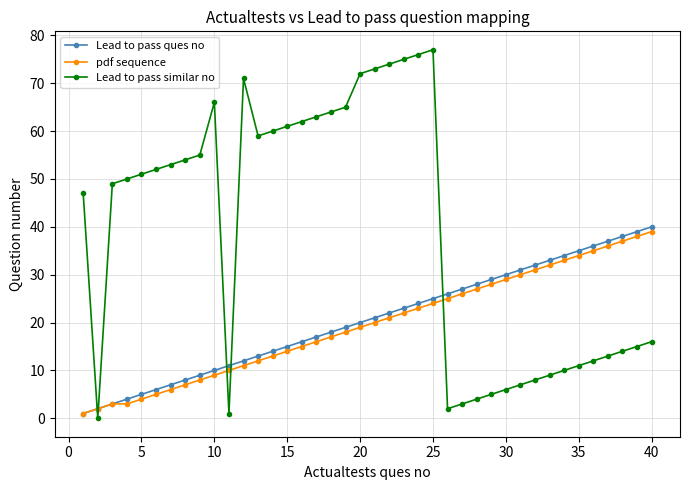

True or false: Lead to pass ques no and Lead to pass similar no intersect in this chart.

True